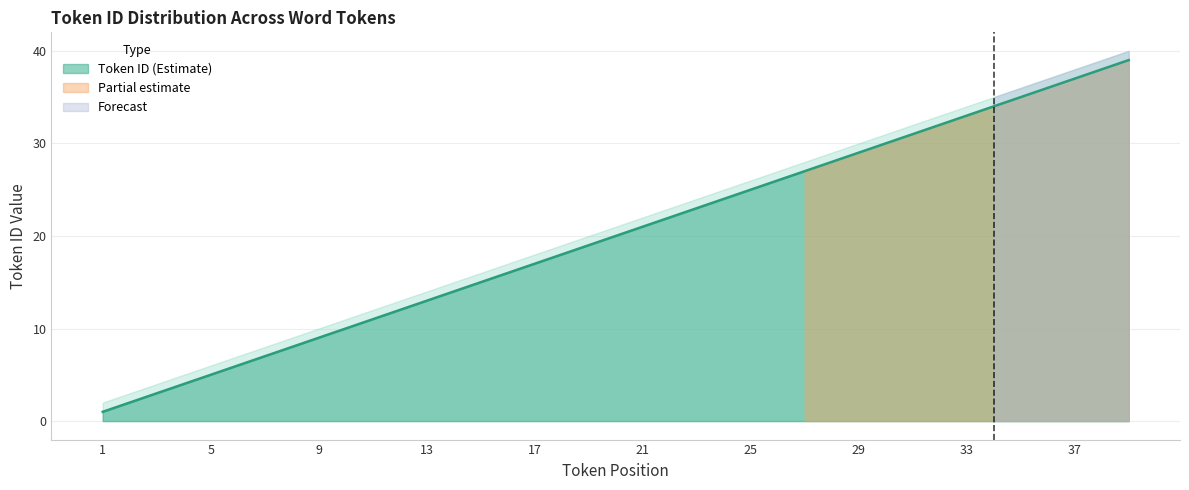

How many categories are shown in the chart?

39